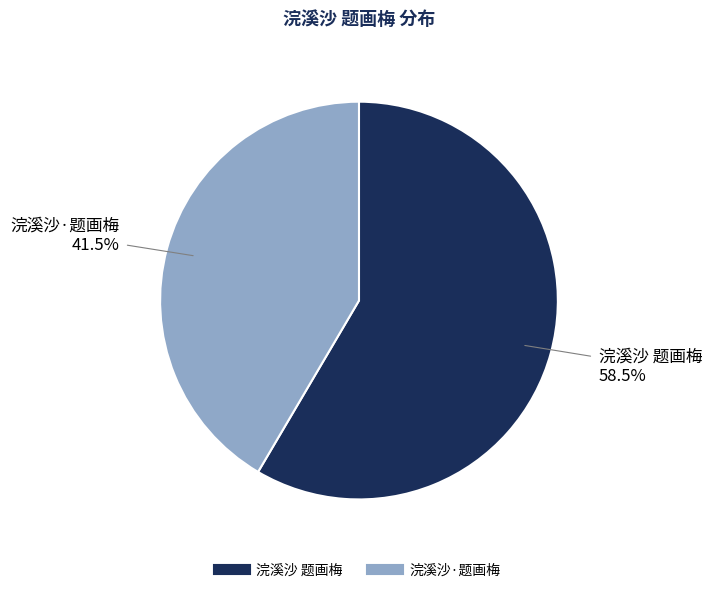

Which category has the smallest portion of the pie?

浣溪沙·题画梅